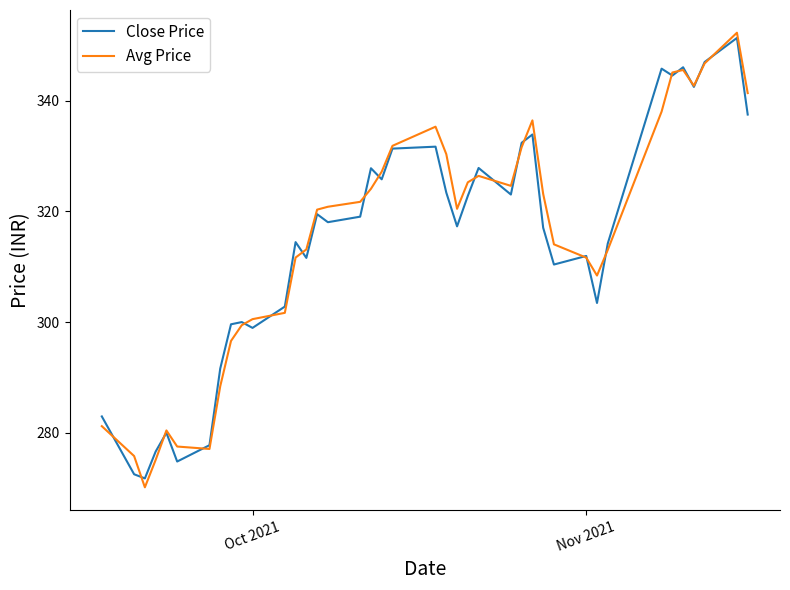

How many distinct data groups are displayed?

2